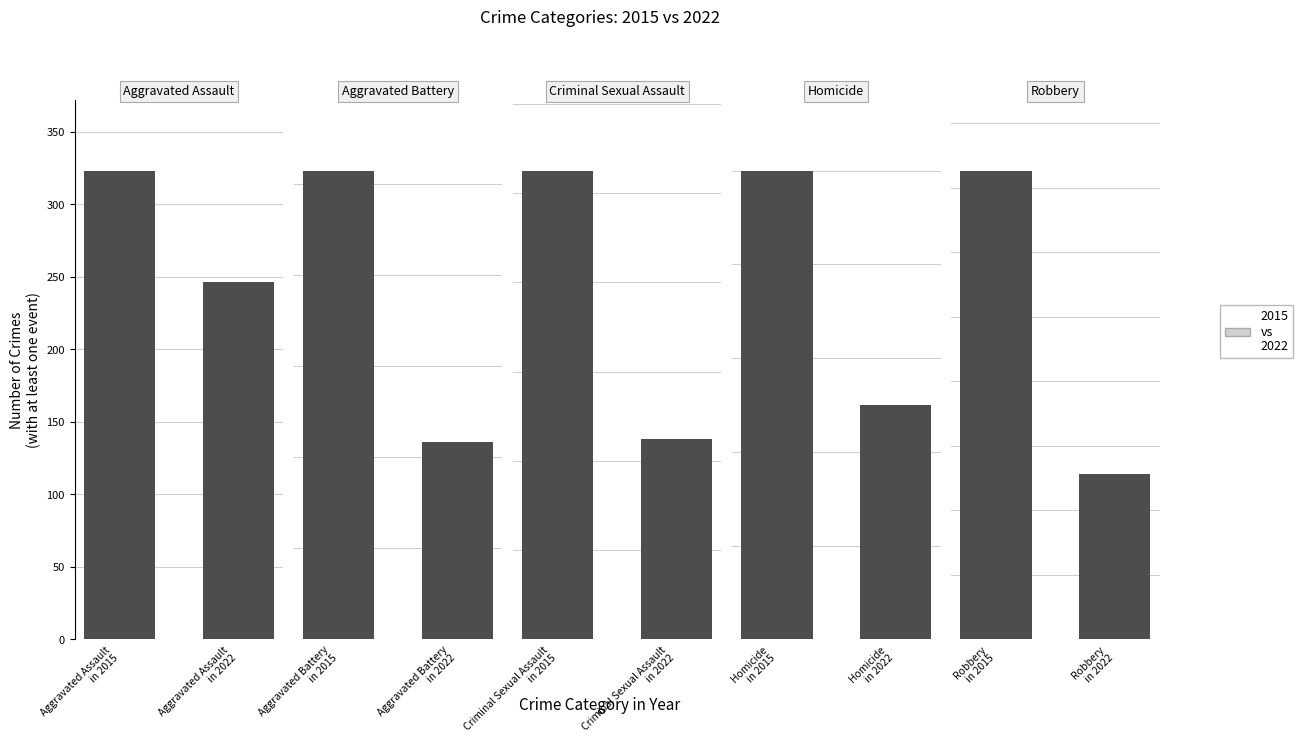

Between Aggravated Assault
in 2022 and Aggravated Assault
in 2015, which is larger?

Aggravated Assault
in 2015